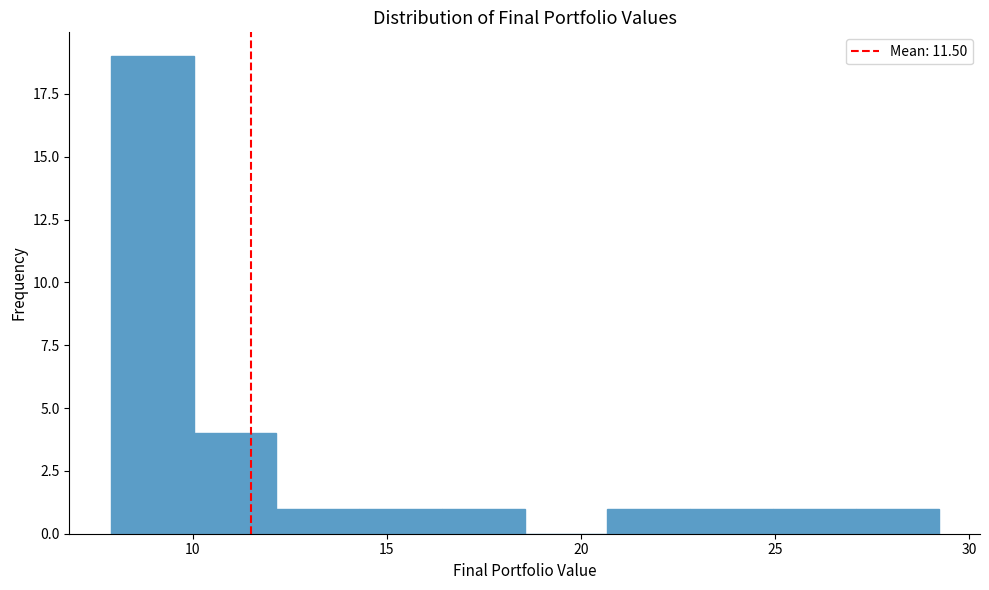

Reading left to right, transcribe this chart: for each bar, give the range it covers on the x-axis and its height. Neither the bar edges nor the heights are printed on the chart, so give them approximately, as read against the axes.

8.0 to 10.0: 19
10.0 to 12.0: 4
12.0 to 14.5: 1
14.5 to 16.5: 1
16.5 to 18.5: 1
18.5 to 20.5: 0
20.5 to 23.0: 1
23.0 to 25.0: 1
25.0 to 27.0: 1
27.0 to 29.0: 1